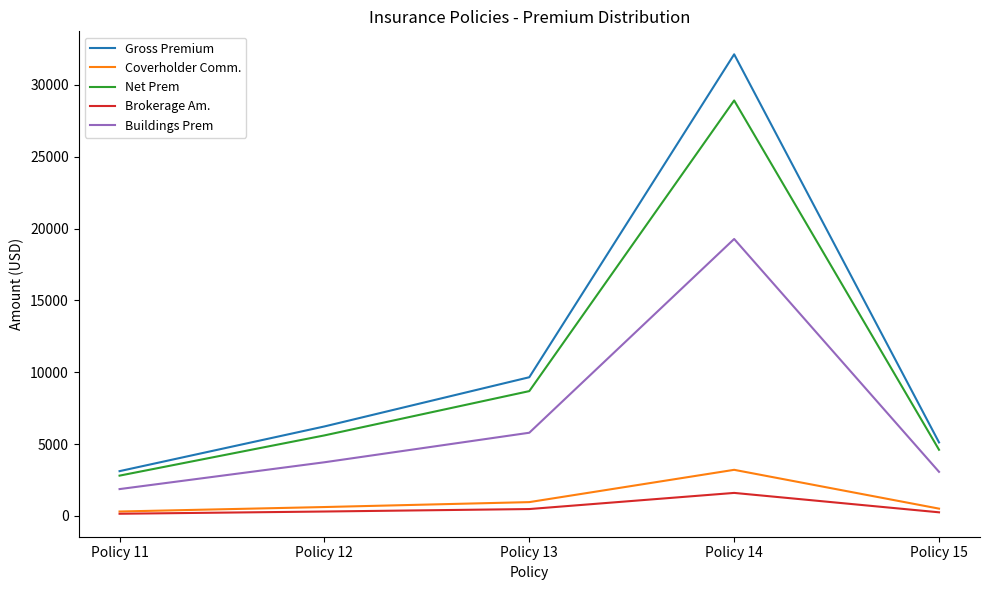

How many lines are shown in the chart?

5